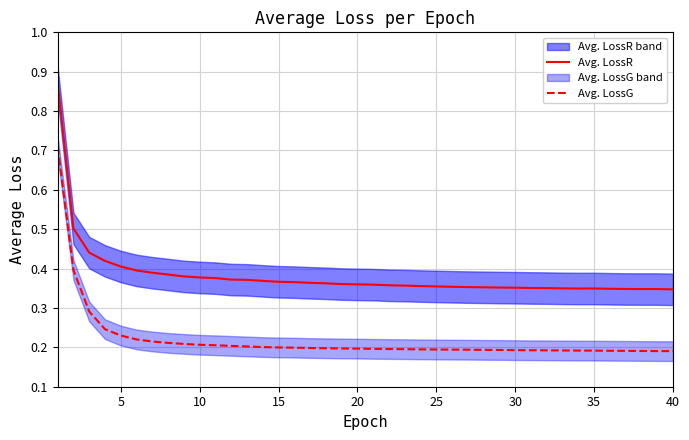

True or false: Avg. LossG has a value of 0.1 at 25.

False